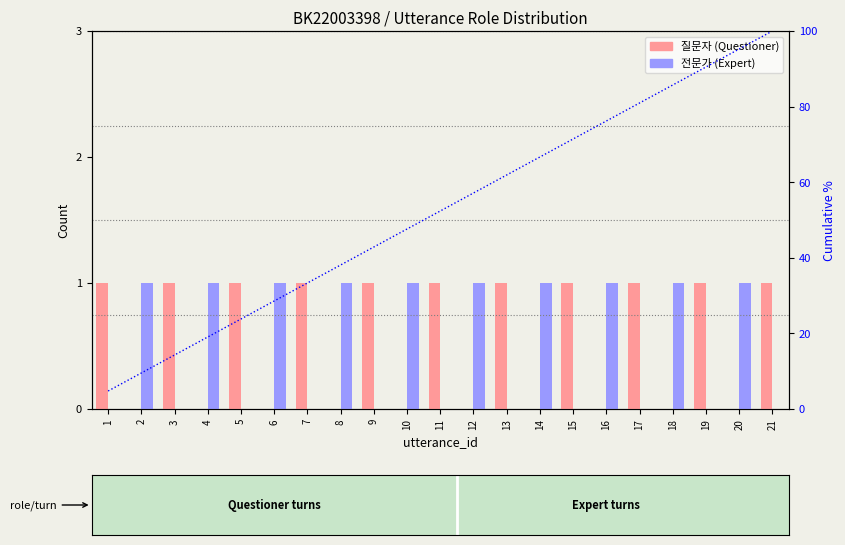

Which label corresponds to the smallest value in the chart?

2